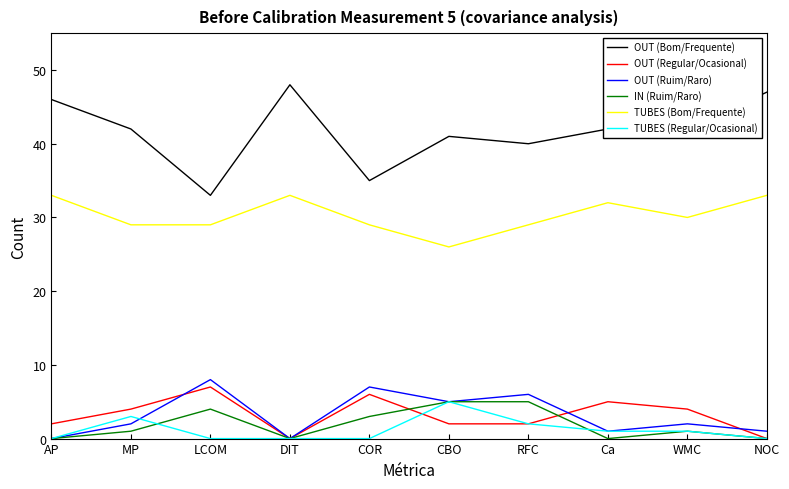

Is the value of TUBES (Bom/Frequente) at DIT greater than the value of TUBES (Regular/Ocasional) at WMC?

Yes